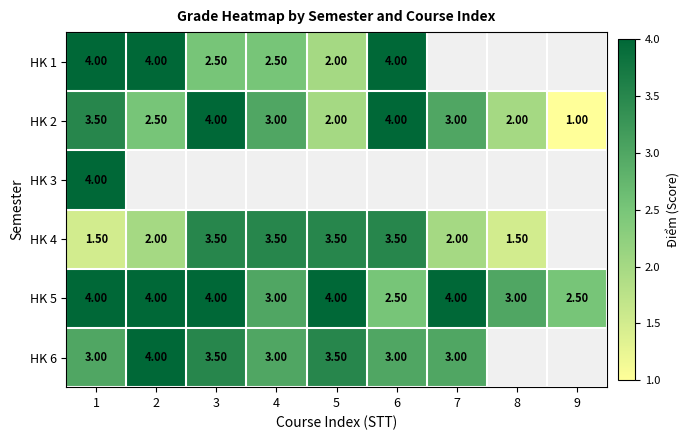

Between 8 and 6, which is larger?

6